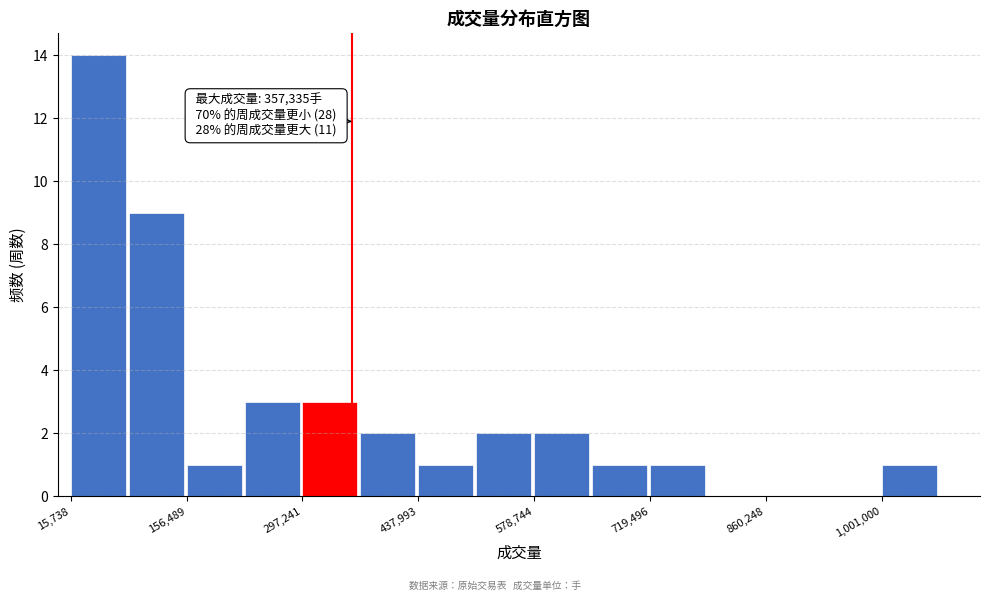

Around what value on the x-axis is the tallest bar? Give the approximate position of its centre, as read against the axis.

40000